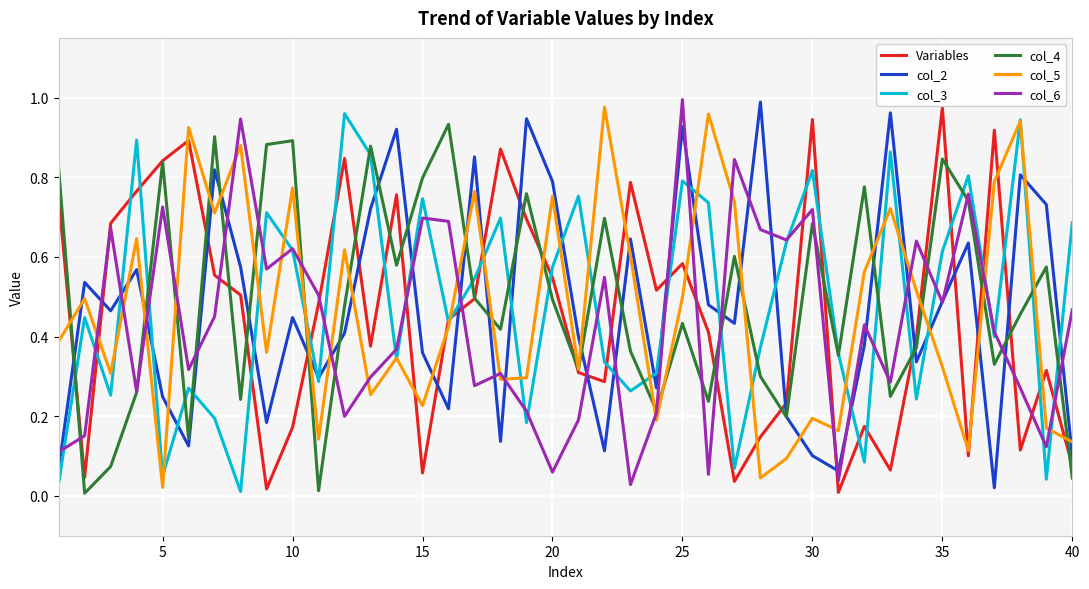

What is the sum of all col_5 values?

18.7